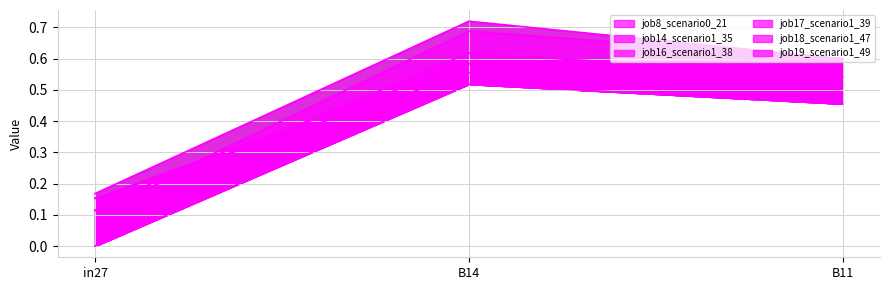

How many job16_scenario1_38 values are between 0 and 1?

3